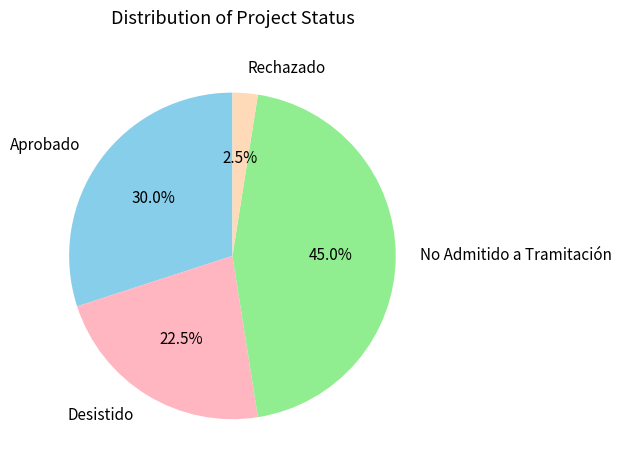

What percentage is NOT represented by Desistido?

77.5%